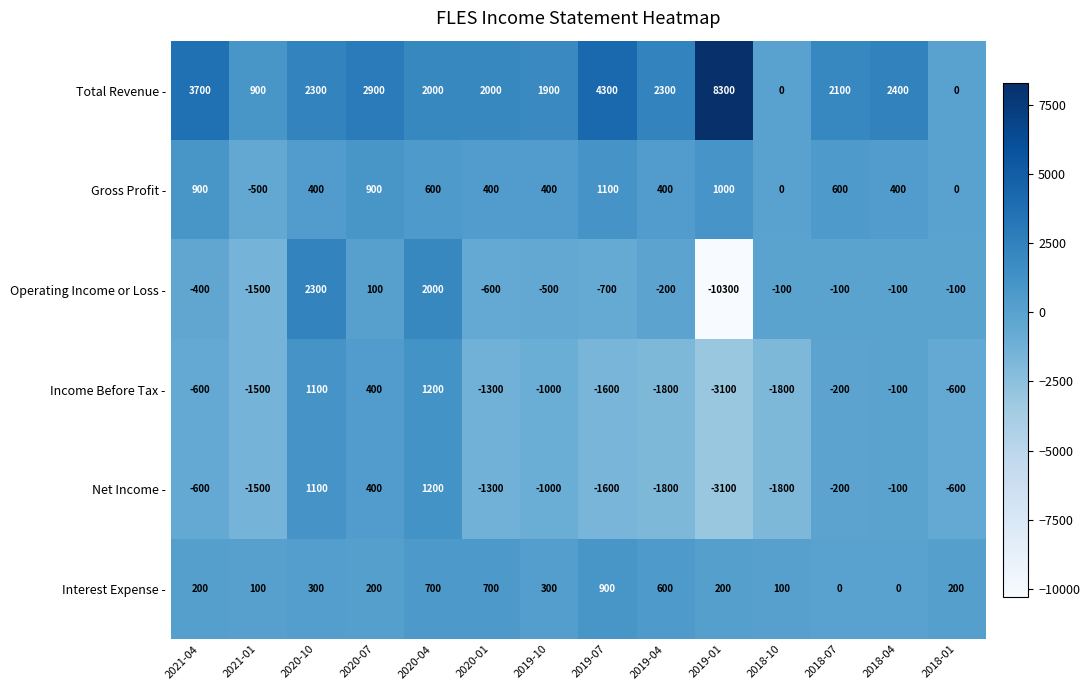

What is the highest value of the Gross Profit - series?

1100